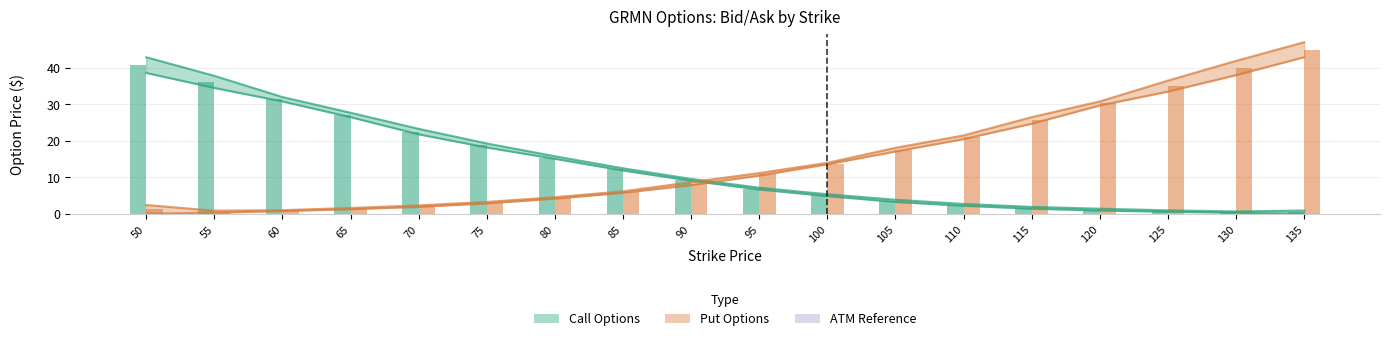

Rank the series by their average value, from lowest to highest.

Call Bid, Call Mid, Call Ask, Put Bid, Put Mid, Put Ask